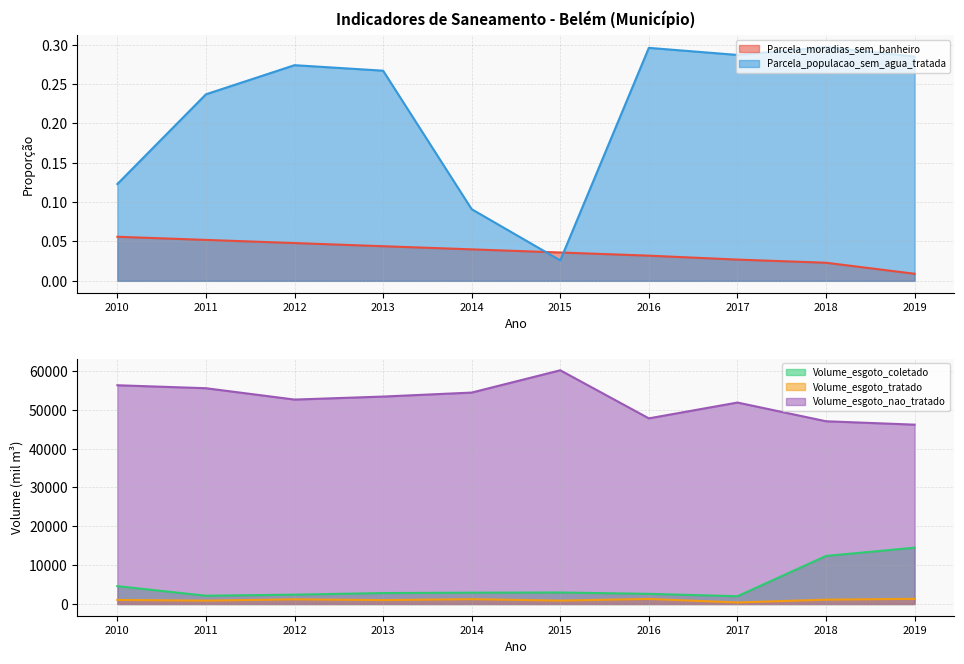

What is the minimum value for Volume_esgoto_coletado?

2004.8